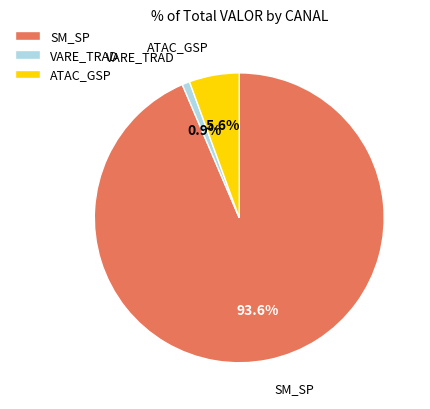

Is the sum of VARE_TRAD and SM_SP greater than half?

Yes